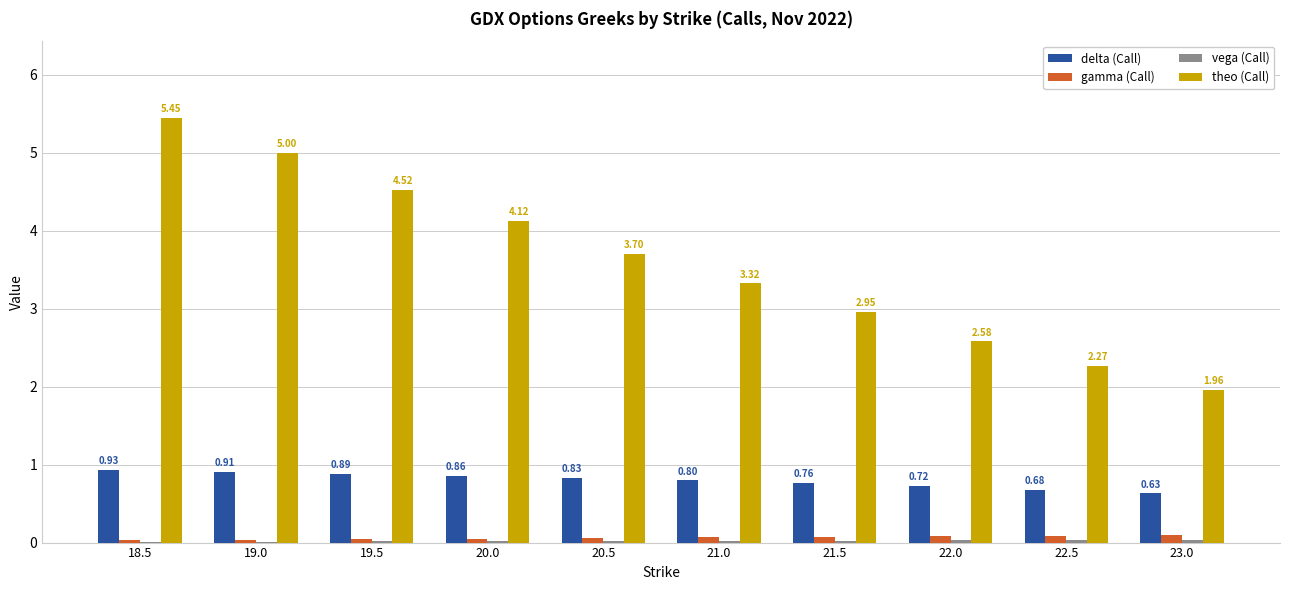

Count the number of categories in the chart.

10